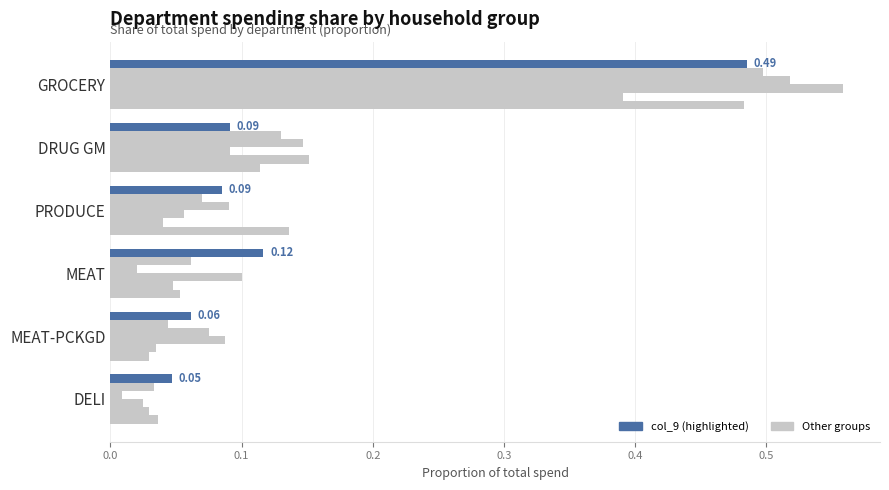

How many series are shown in this chart?

6